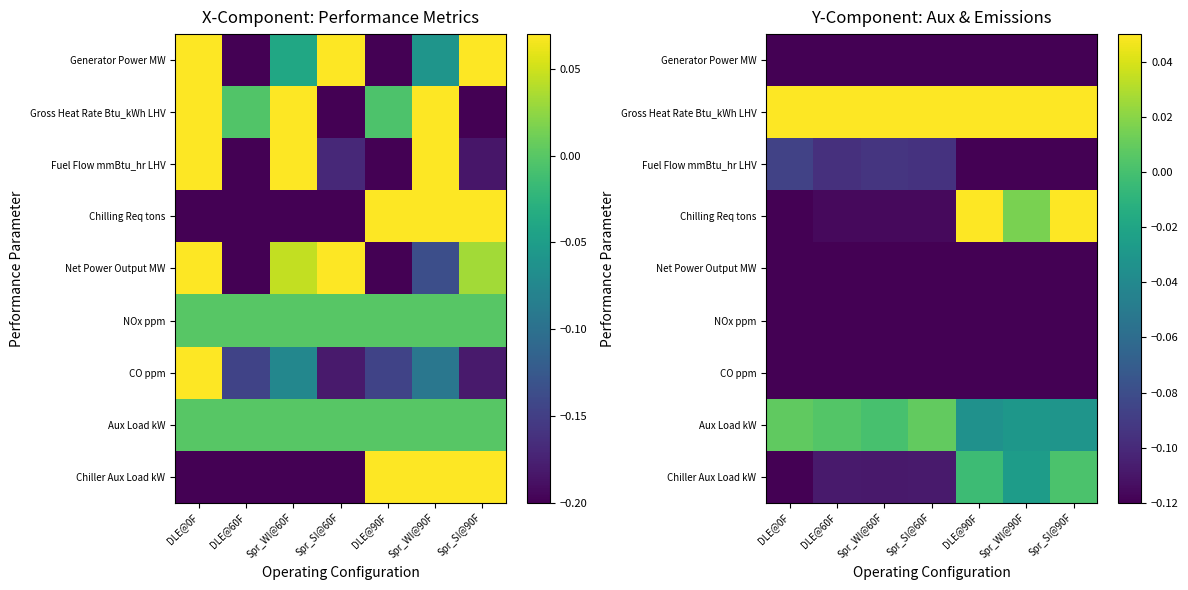

Where does the Aux Load kW series first go above 0?

DLE@0F